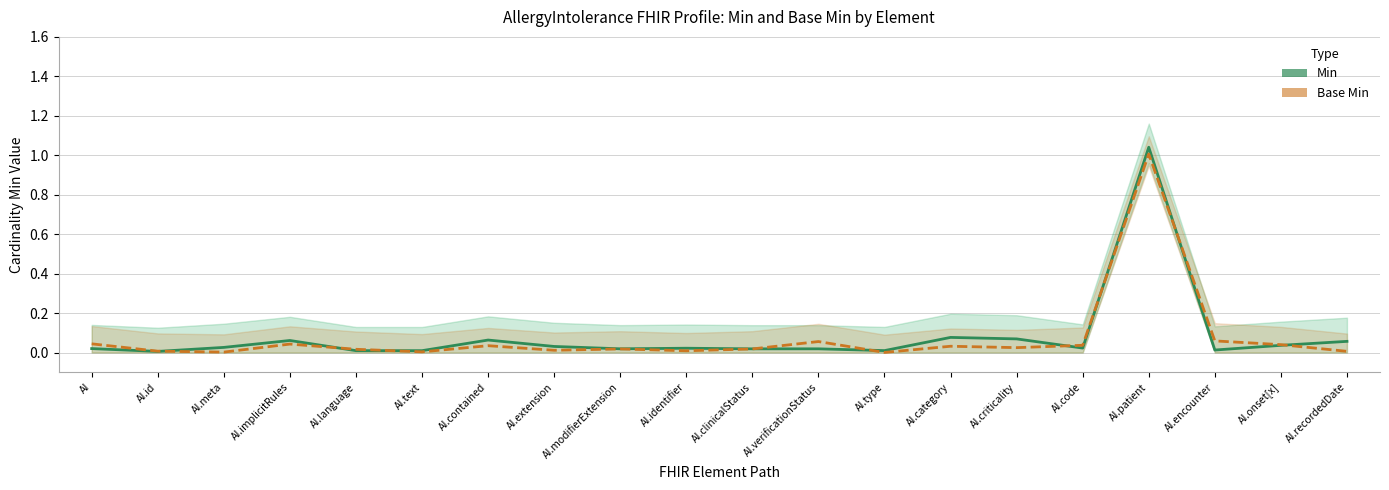

What is the difference between the Min values at AI.language and AI.patient?

1.0